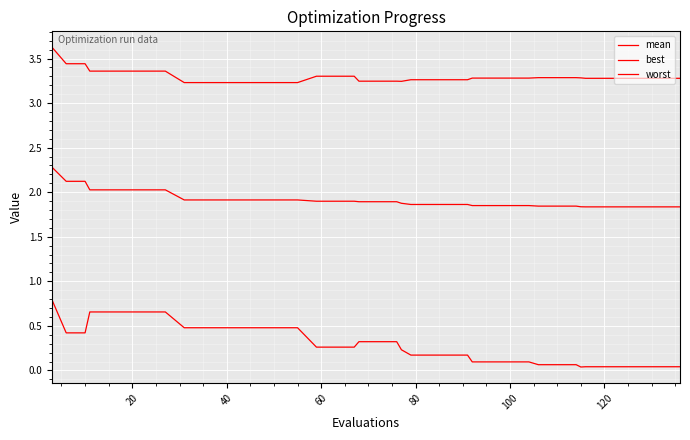

Reading left to right, list all the values displayed in this chart.

mean: 2.3	2.1	2.1	2.0	2.0	2.0	2.0	2.0	1.9	1.9	1.9	1.9	1.9	1.9	1.9	1.9	1.9	1.9	1.9	1.9	1.9	1.9	1.9	1.9	1.9	1.9	1.9	1.9	1.9	1.9	1.8	1.8	1.8	1.8	1.8	1.8	1.8	1.8	1.8	1.8
best: 0.8	0.4	0.4	0.7	0.7	0.7	0.7	0.7	0.5	0.5	0.5	0.5	0.5	0.5	0.5	0.3	0.3	0.3	0.3	0.3	0.3	0.2	0.2	0.2	0.2	0.2	0.1	0.1	0.1	0.1	0.1	0.1	0.1	0.0	0.0	0.0	0.0	0.0	0.0	0.0
worst: 3.6	3.4	3.4	3.4	3.4	3.4	3.4	3.4	3.2	3.2	3.2	3.2	3.2	3.2	3.2	3.3	3.3	3.3	3.2	3.2	3.2	3.2	3.3	3.3	3.3	3.3	3.3	3.3	3.3	3.3	3.3	3.3	3.3	3.3	3.3	3.3	3.3	3.3	3.3	3.3